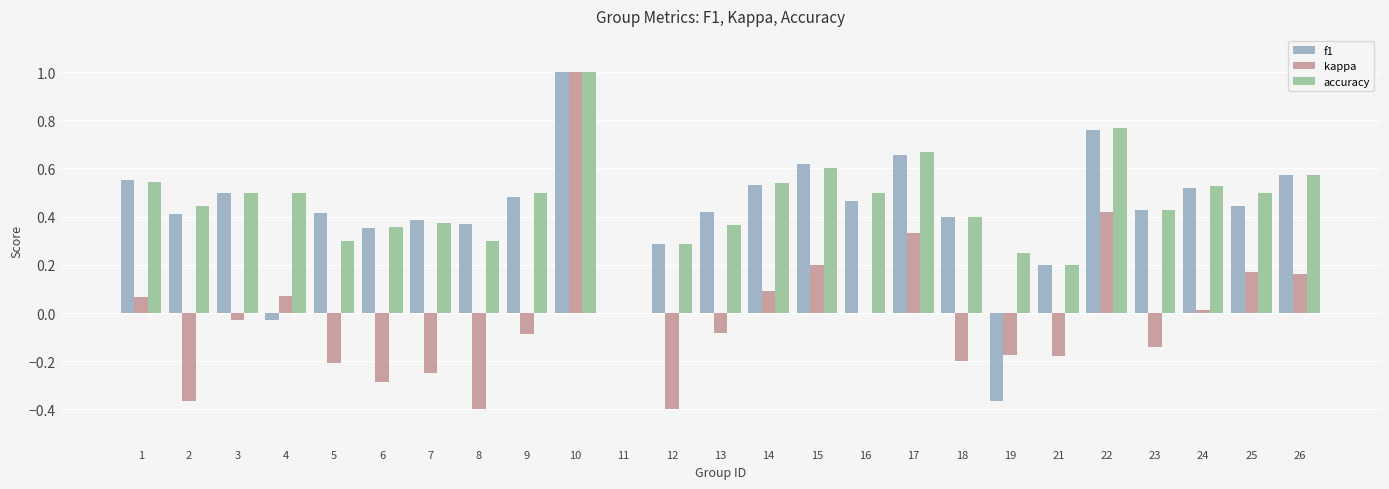

How many categories are shown in the chart?

25